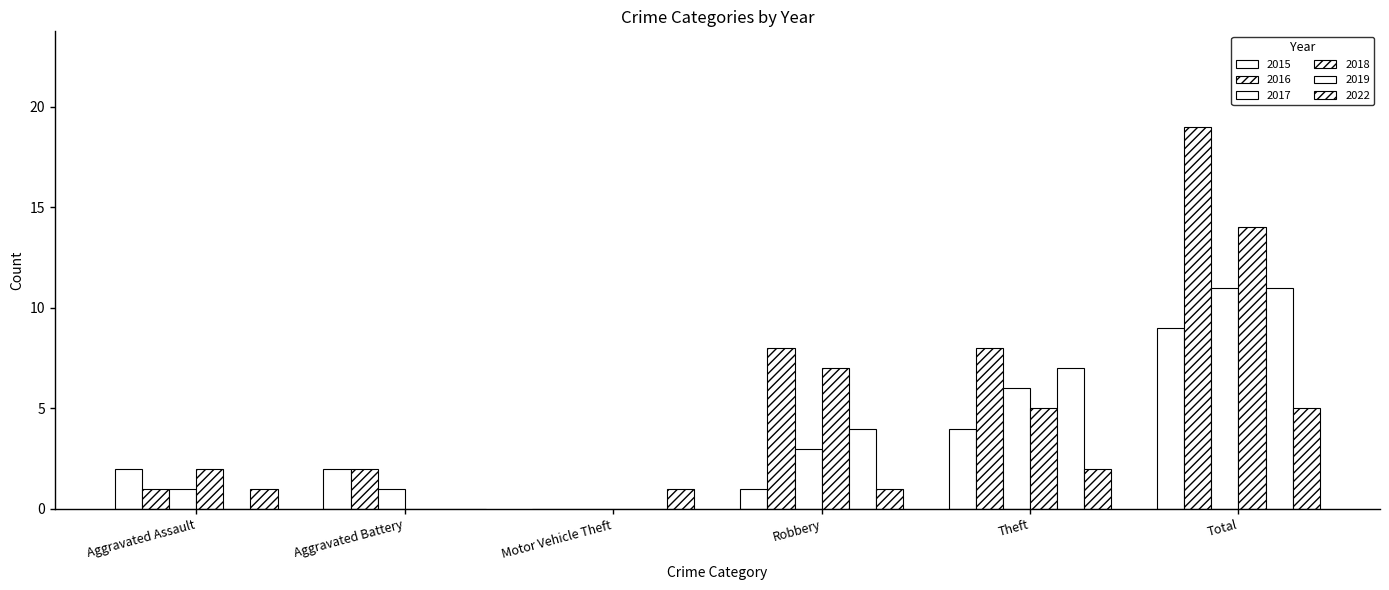

How many categories are shown in the chart?

6